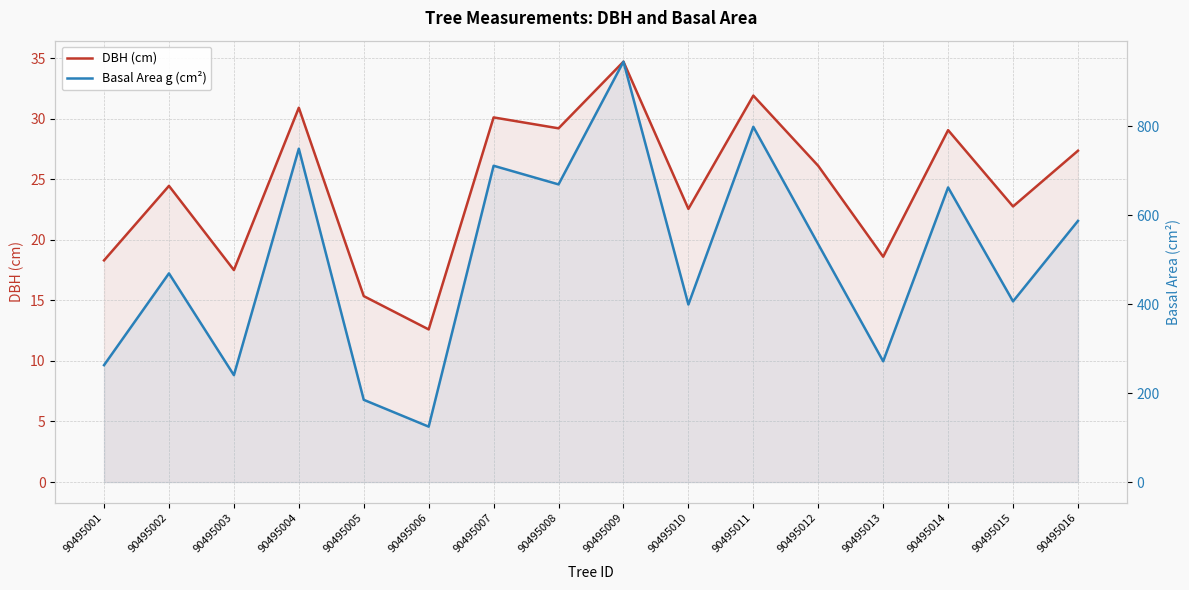

At 90495015, list the series in order from smallest to largest.

DBH (cm), Basal Area g (cm²)